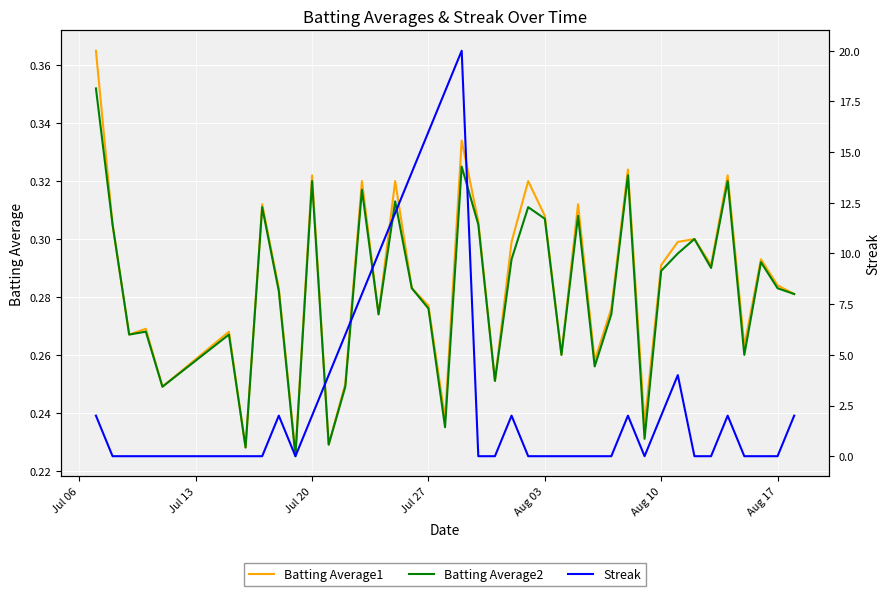

How many lines are shown in the chart?

3